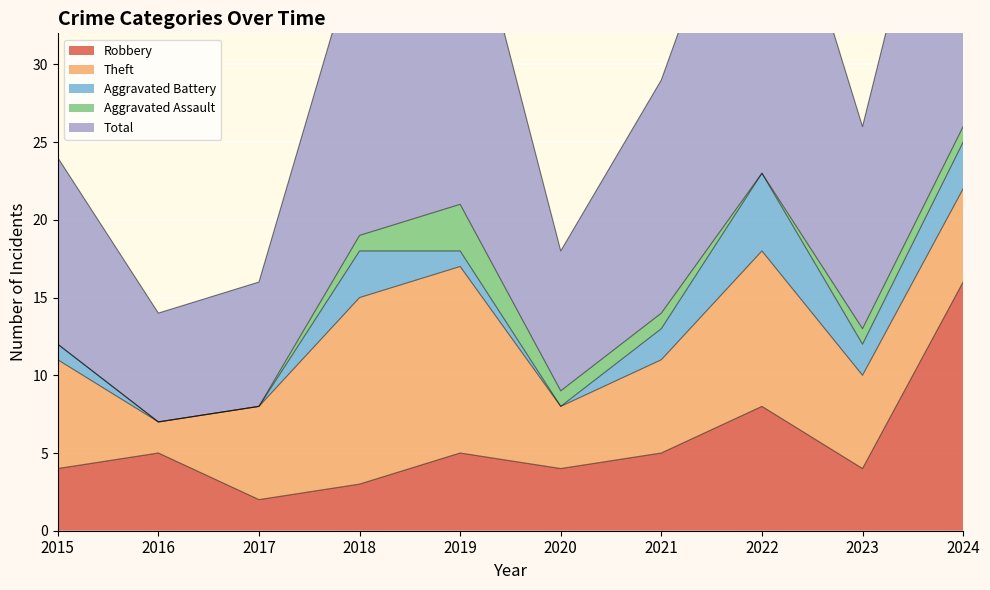

True or false: Aggravated Battery and Robbery cross at least once.

False